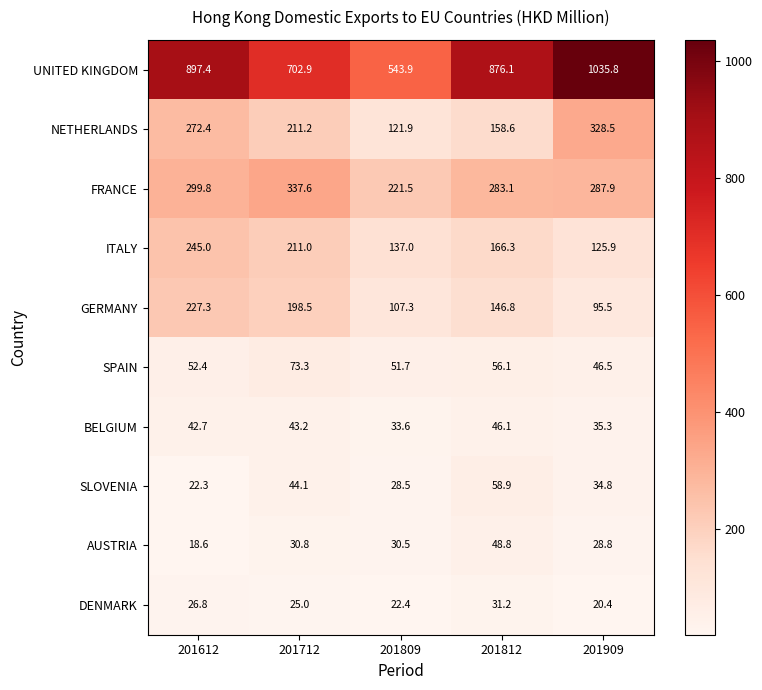

What is the maximum value shown in the chart?

1035.8